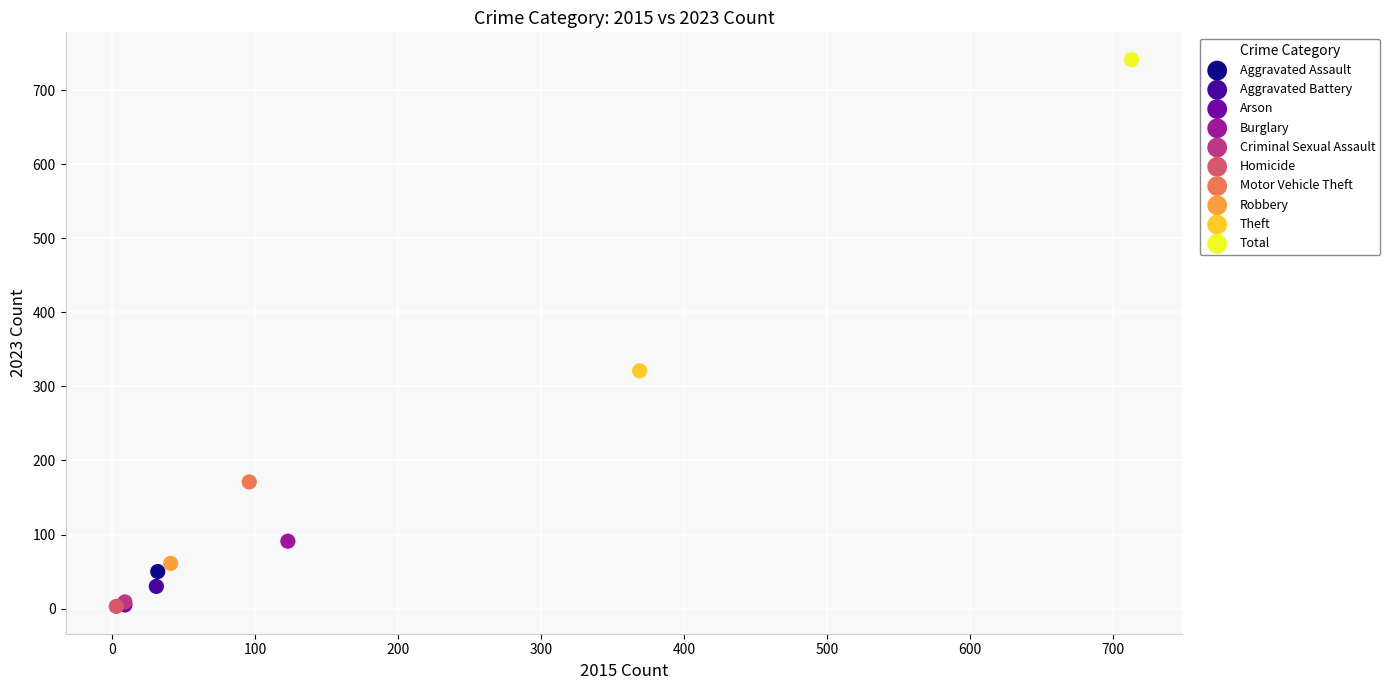

What are all the series names shown in the legend?

Aggravated Assault, Aggravated Battery, Arson, Burglary, Criminal Sexual Assault, Homicide, Motor Vehicle Theft, Robbery, Theft, Total